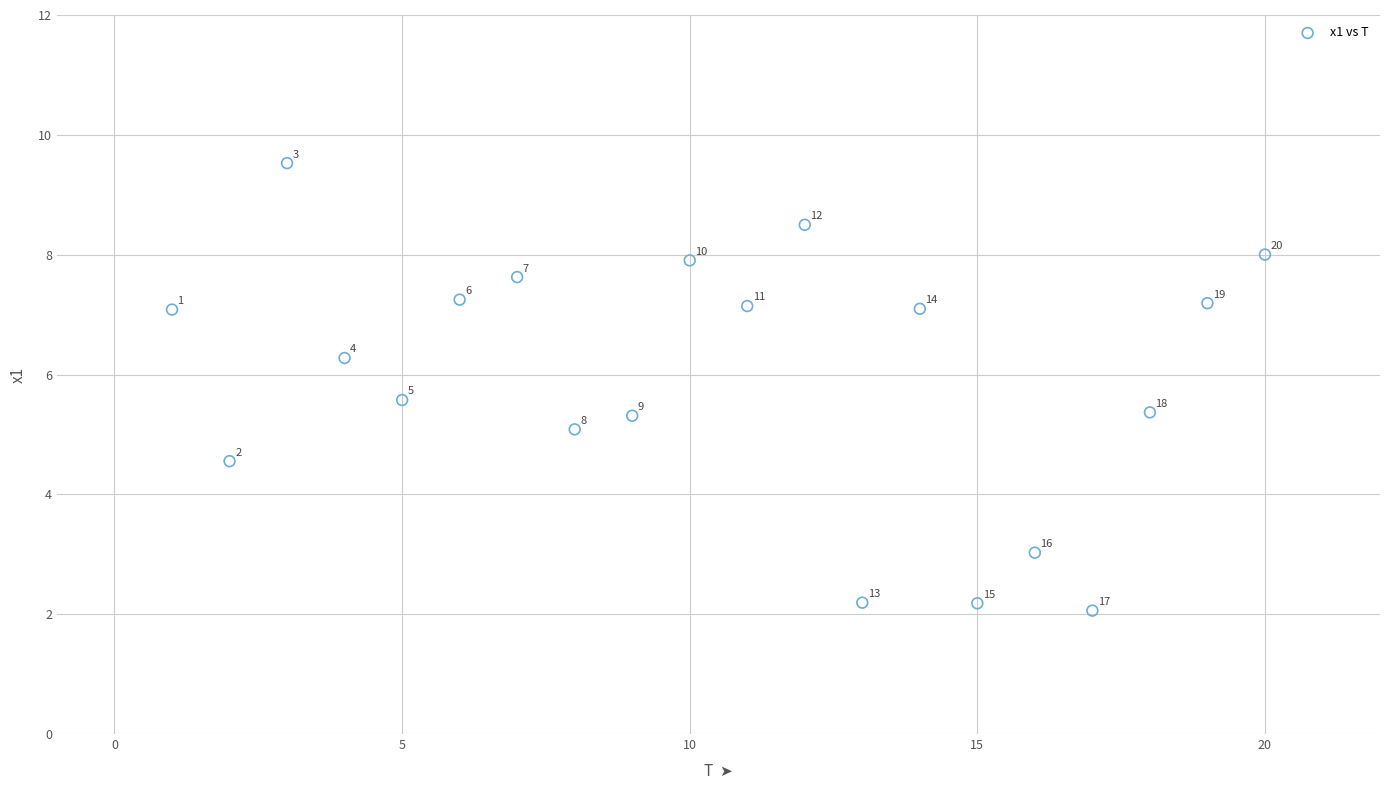

What Y value in the scatter plot is closest to 5?

5.1